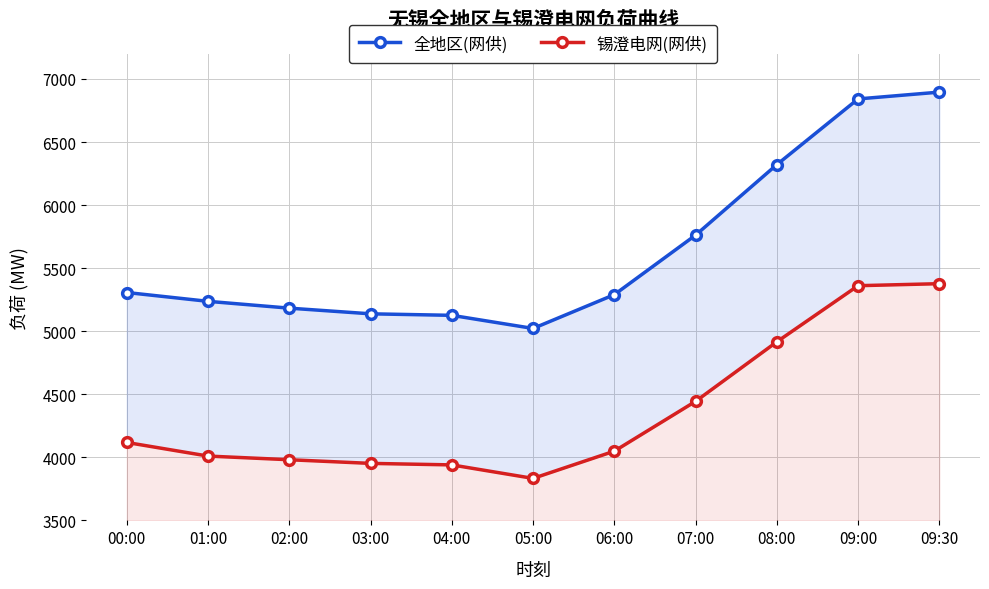

At which category does 锡澄电网(网供) reach its first local valley?

05:00